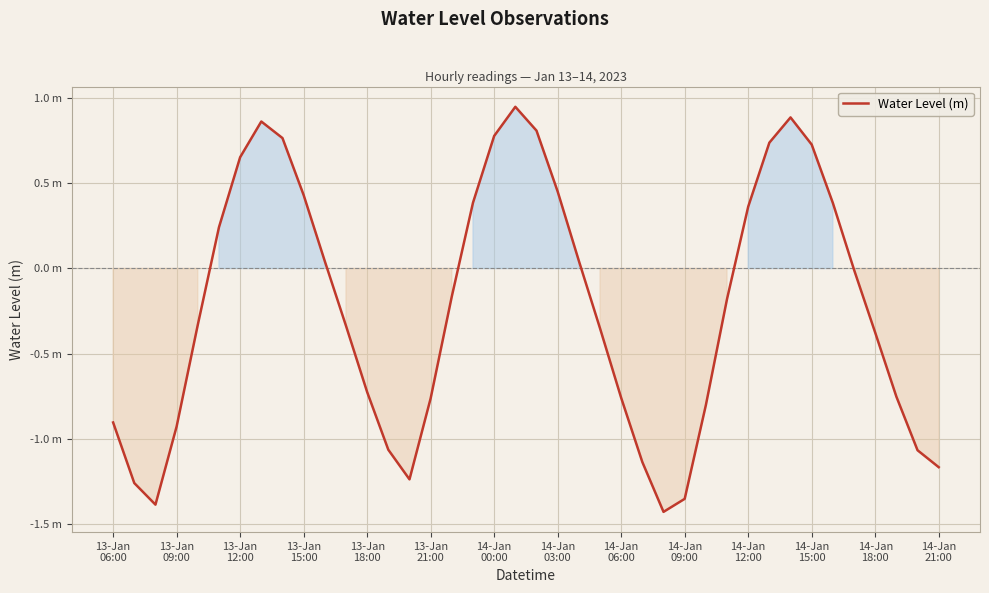

Is this an area chart (filled region under the line)?

Yes